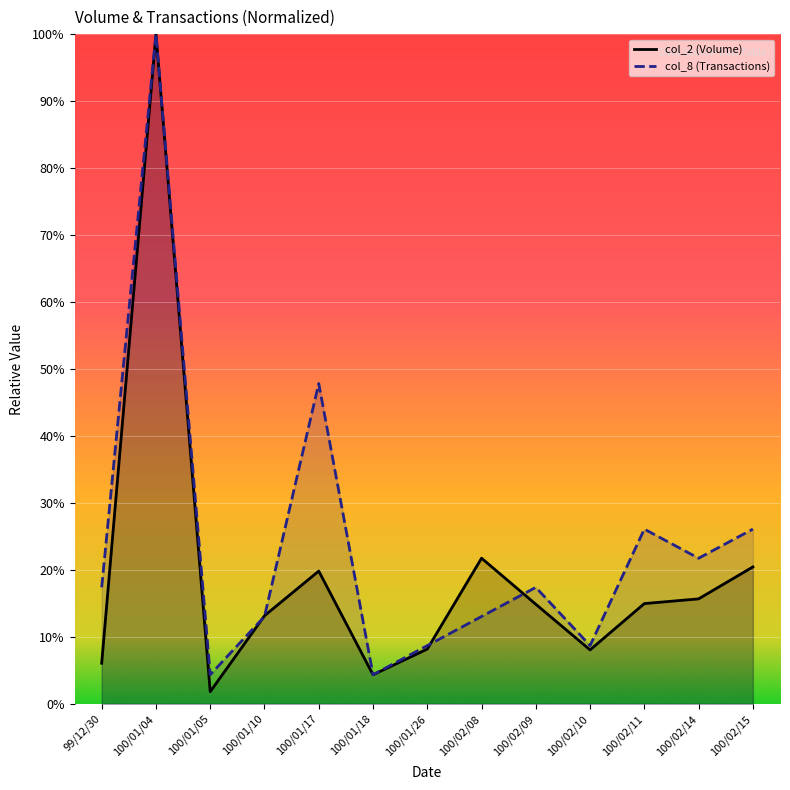

At which category is the sum across all series the highest?

100/01/04